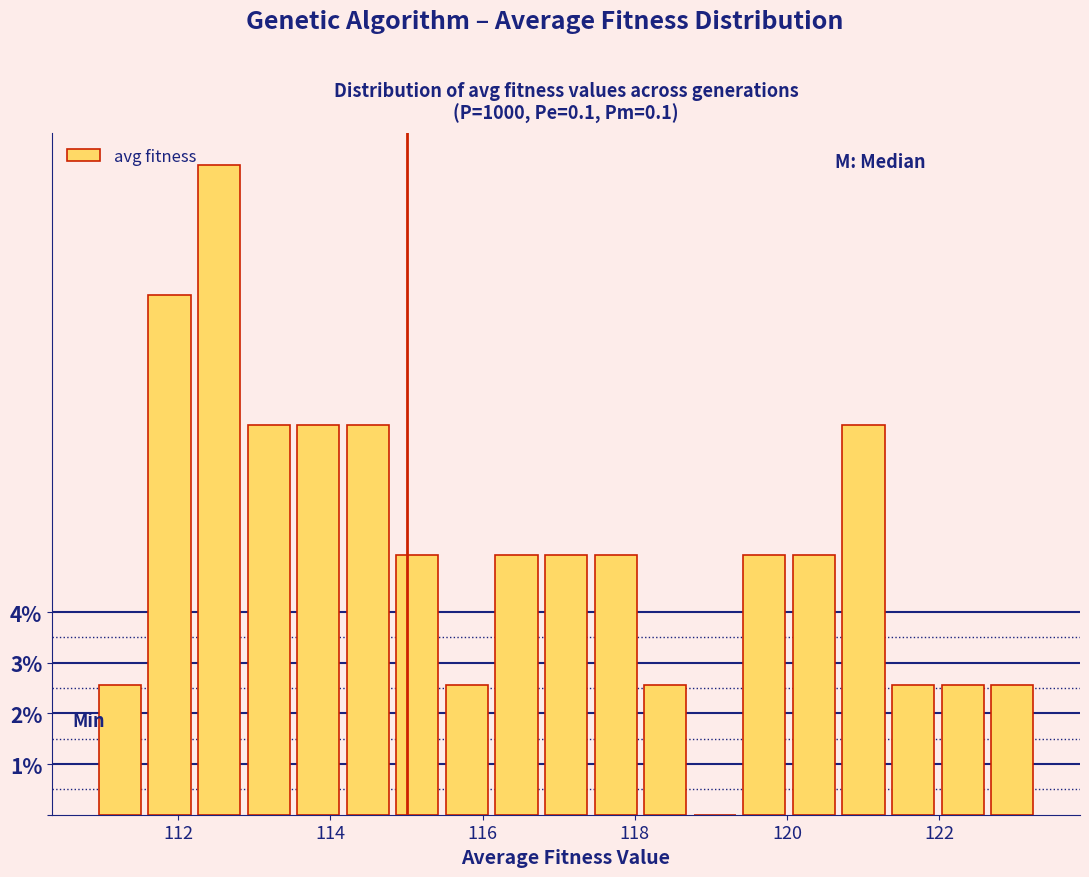

Read against the x-axis, roughly where is the centre of the tallest bar?

112.6